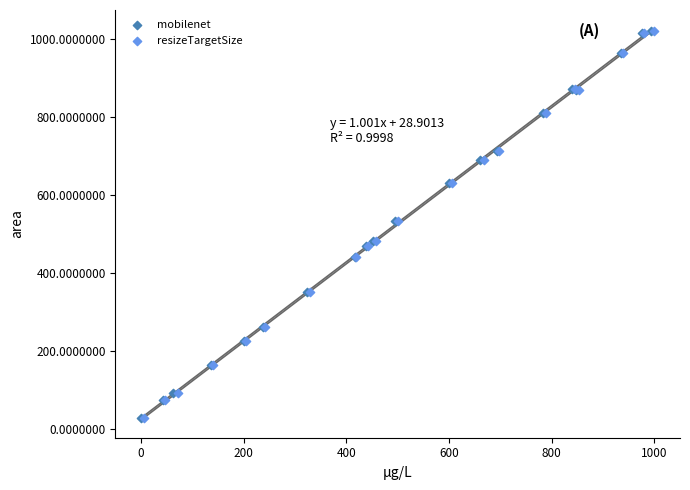

Which series has the widest spread of Y values?

resizeTargetSize